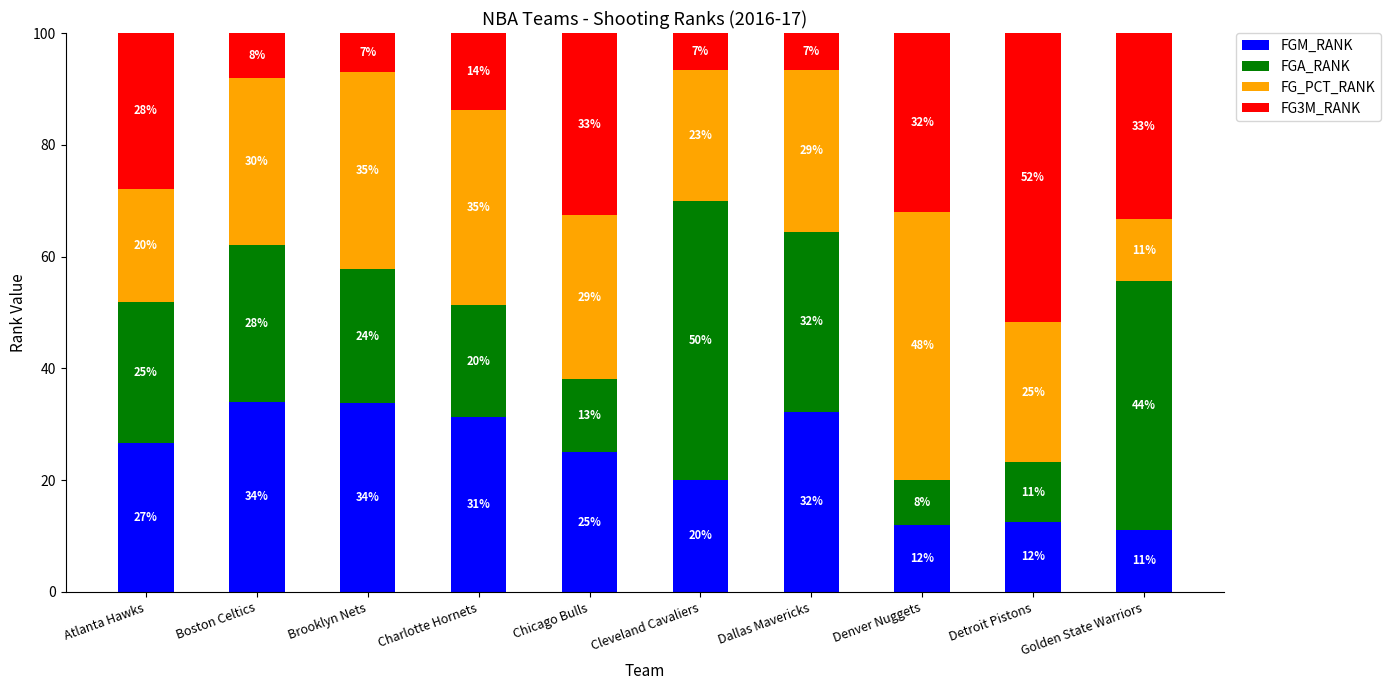

True or false: FGM_RANK has a value of 32.9 at Cleveland Cavaliers.

False